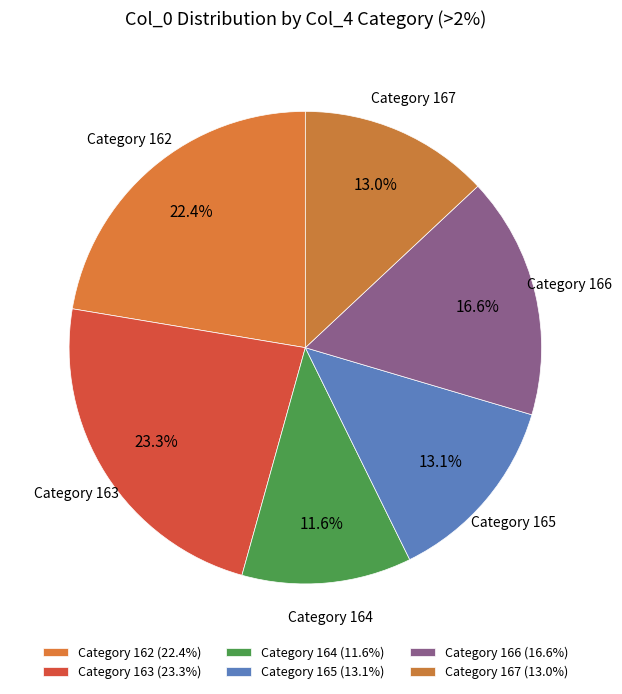

Does Category 163 represent more than half of the total?

No